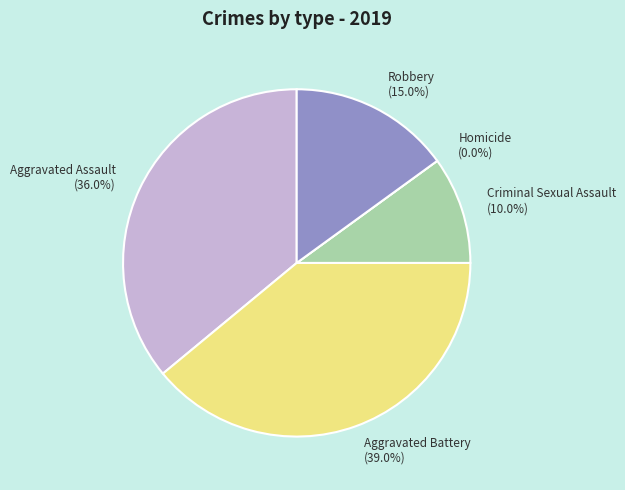

Which slice is the largest?

Aggravated Battery